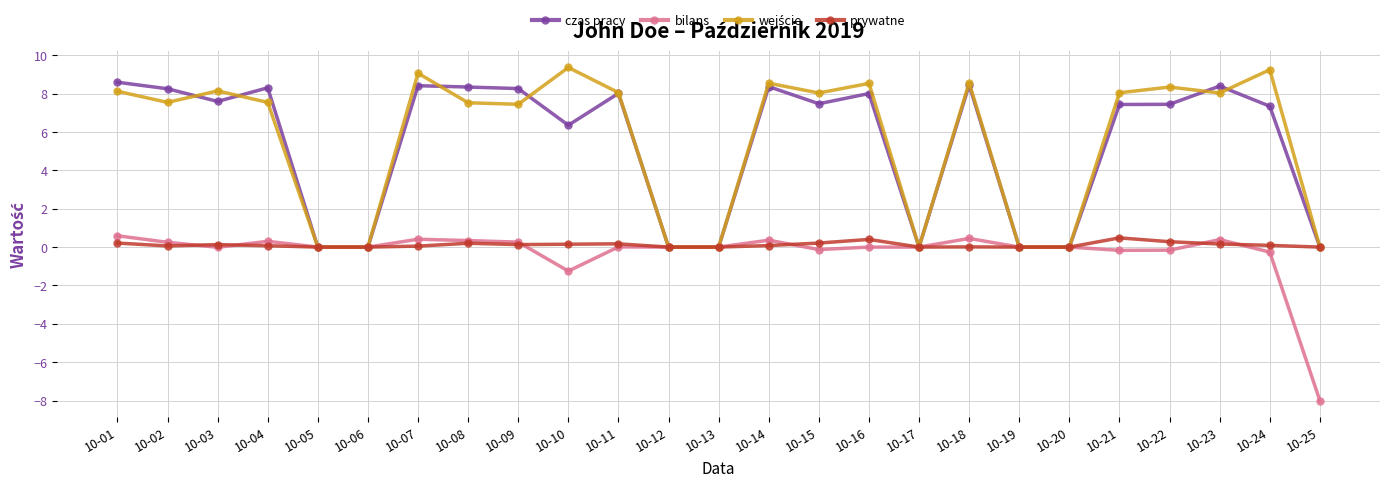

True or false: prywatne has more than 0 interior local peaks.

True